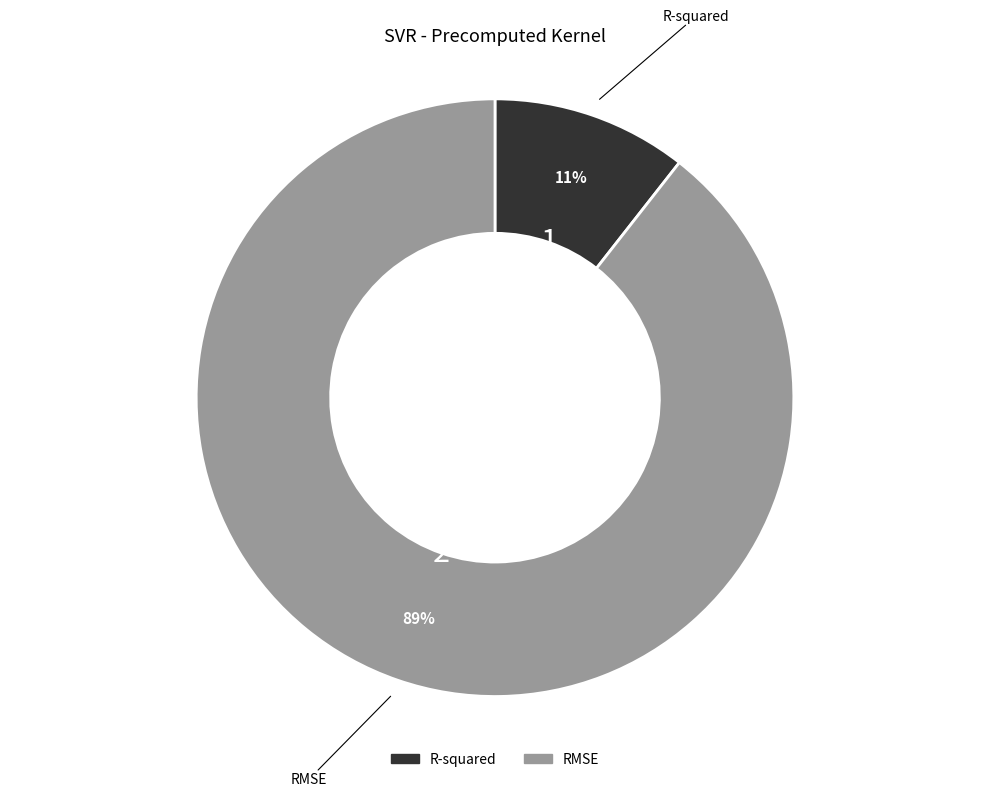

Count the number of slices in the pie.

2